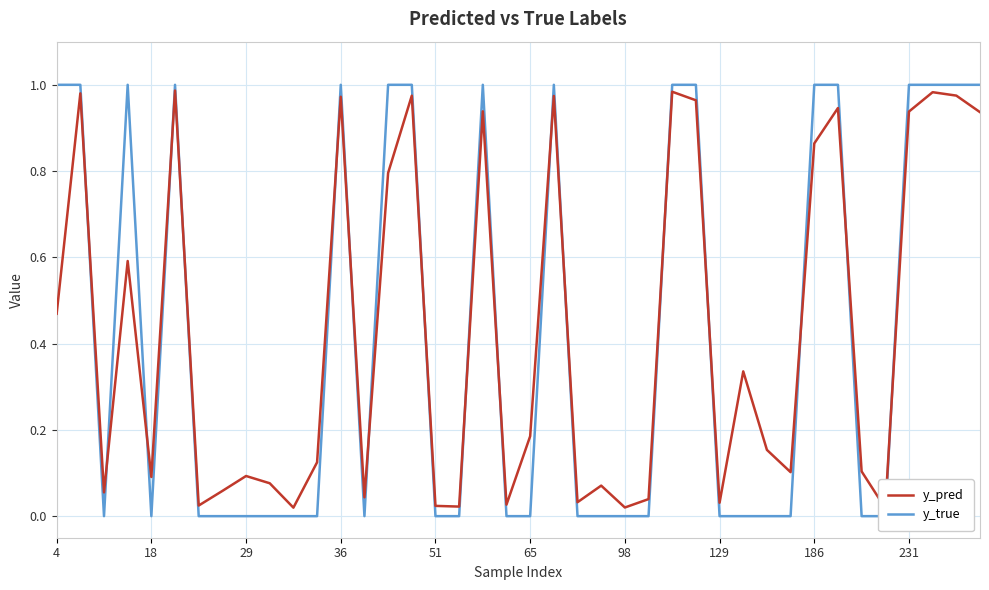

What is the maximum value shown in the chart?

1.0